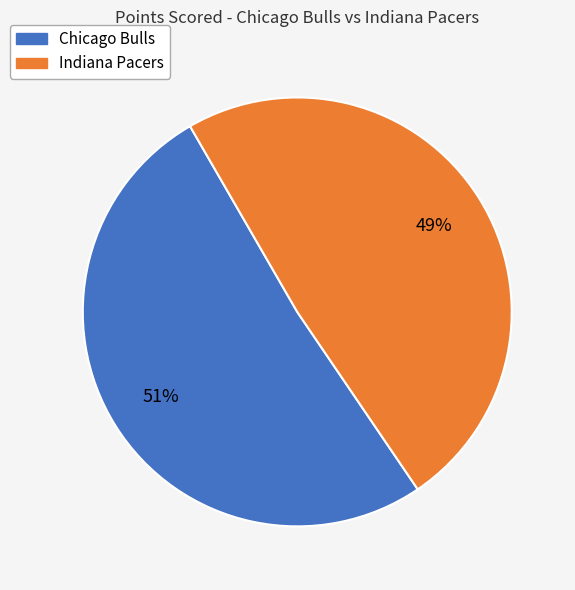

To the nearest percent, what is the combined percentage of Indiana Pacers and Chicago Bulls?

100%